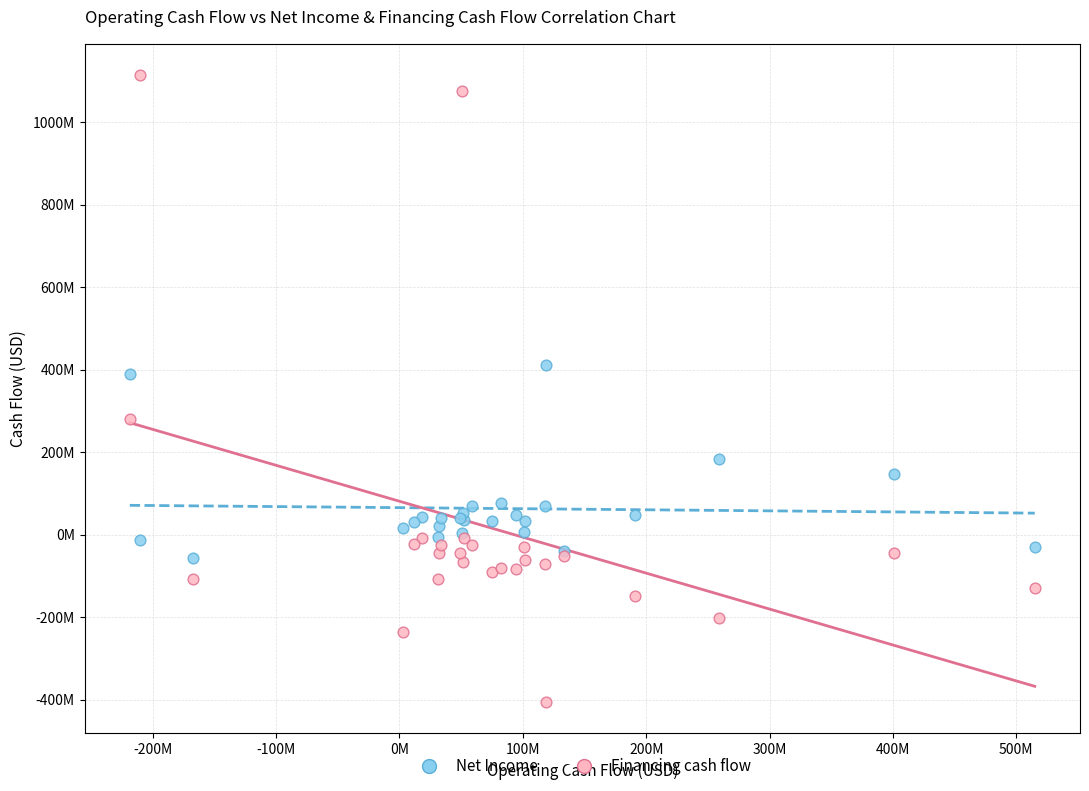

What are all the series names shown in the legend?

Net Income, Financing cash flow